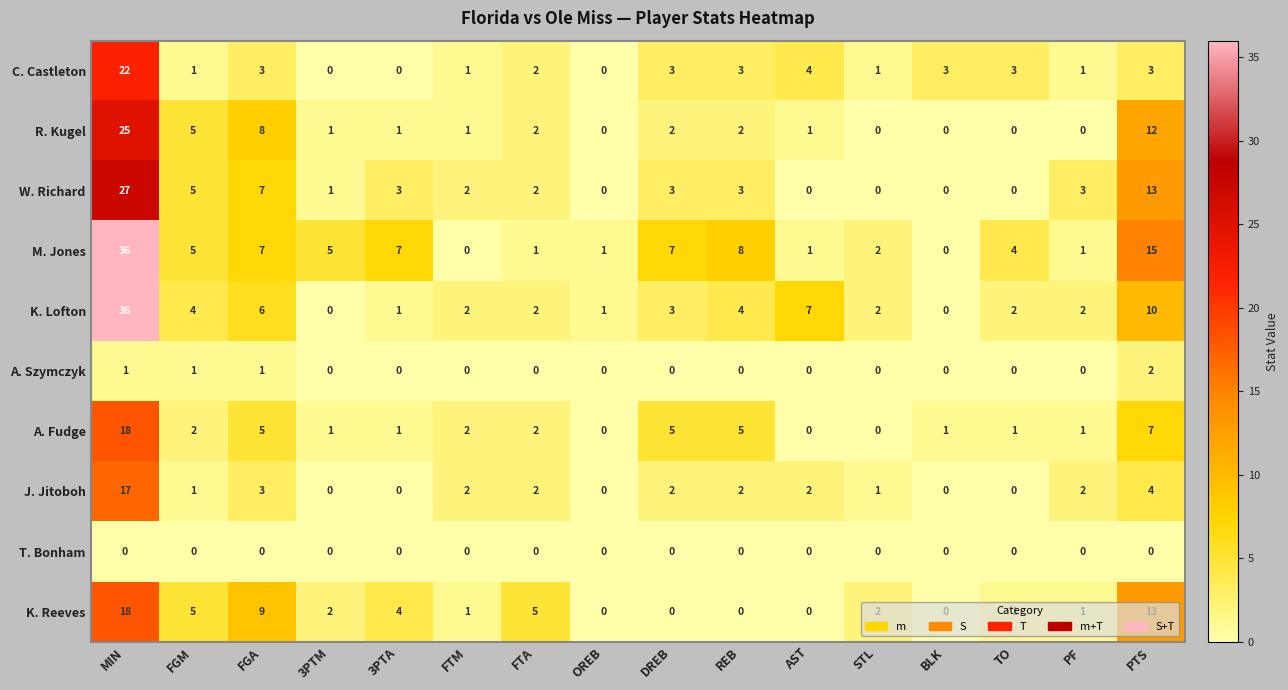

Which series changed the most between 3PTA and BLK?

M. Jones